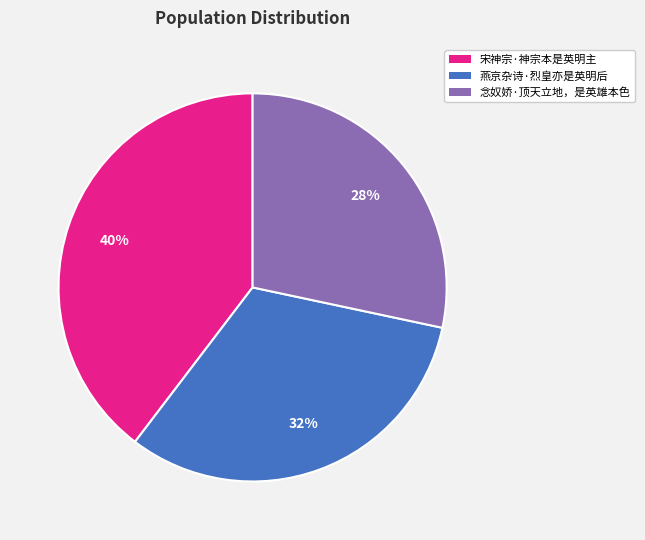

Which has a higher value, 念奴娇·顶天立地，是英雄本色 or 燕京杂诗·烈皇亦是英明后?

燕京杂诗·烈皇亦是英明后